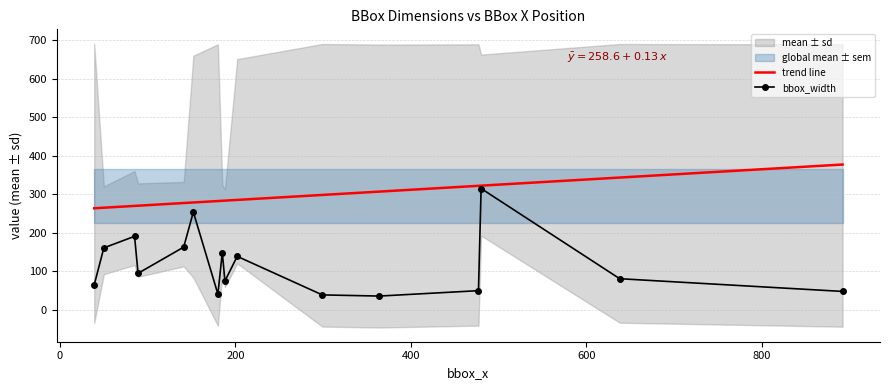

What is the highest value of the bbox_width series?

315.0